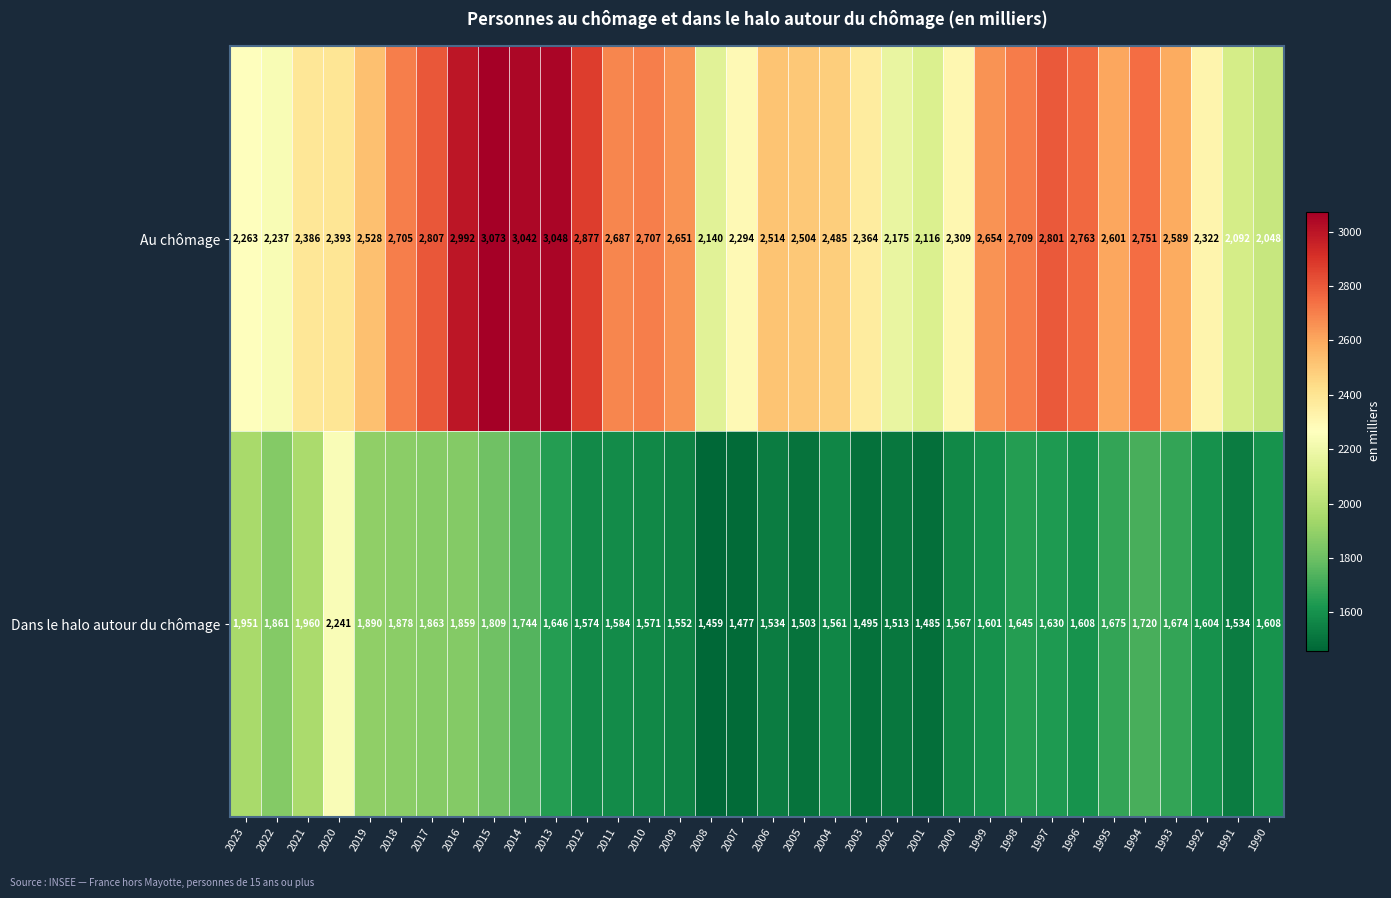

At which label does Dans le halo autour du chômage reach its peak?

2020